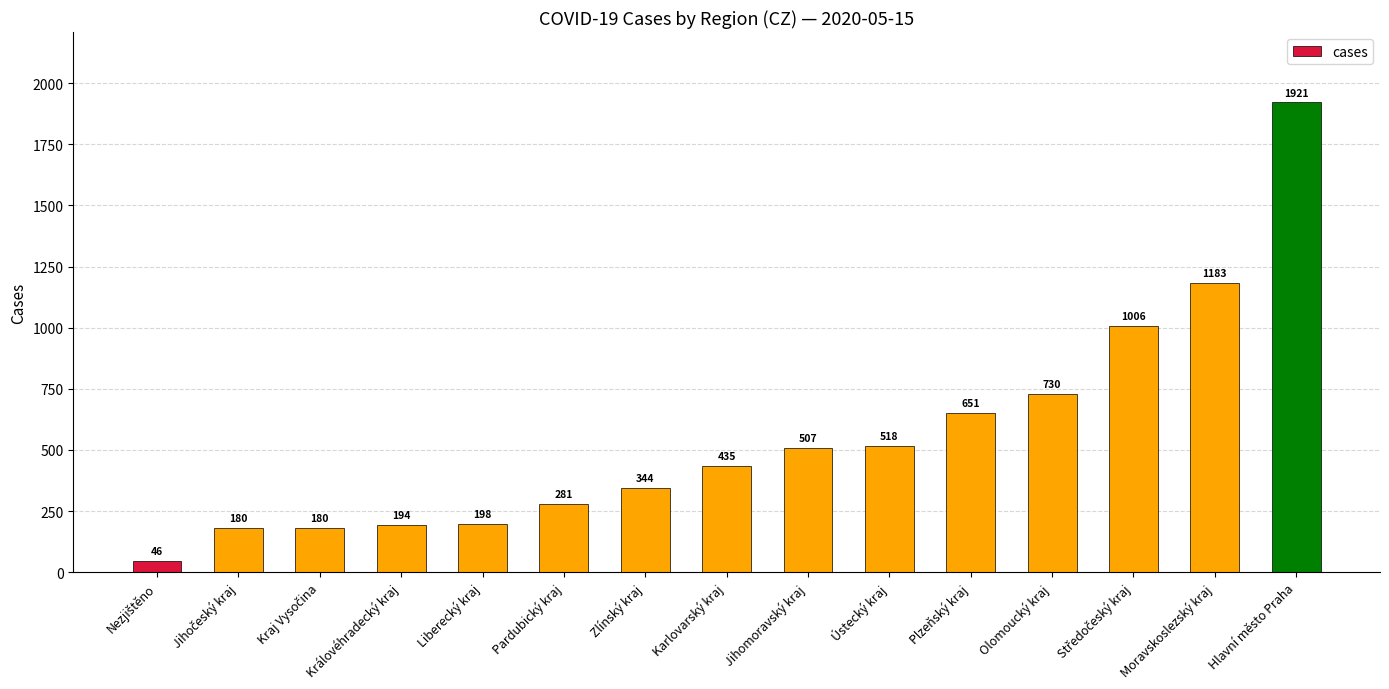

Reading left to right, transcribe all the data shown in this chart.

46	180	180	194	198	281	344	435	507	518	651	730	1006	1183	1921